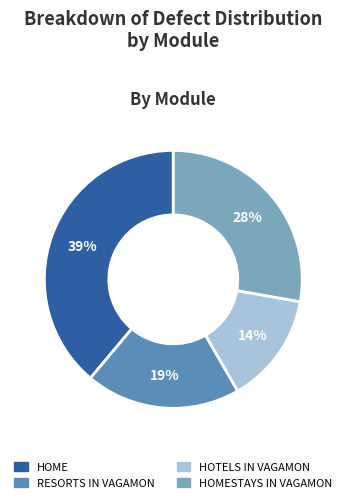

Is there any slice that represents more than half of the pie?

No